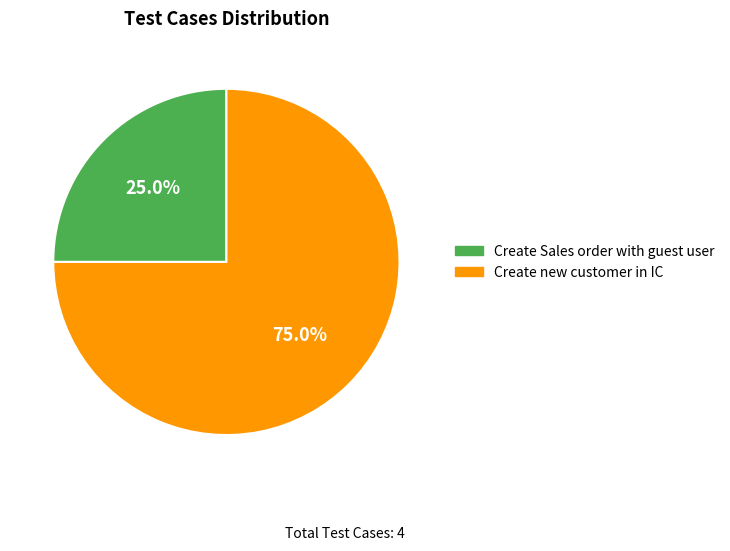

How many segments does this pie chart have?

2